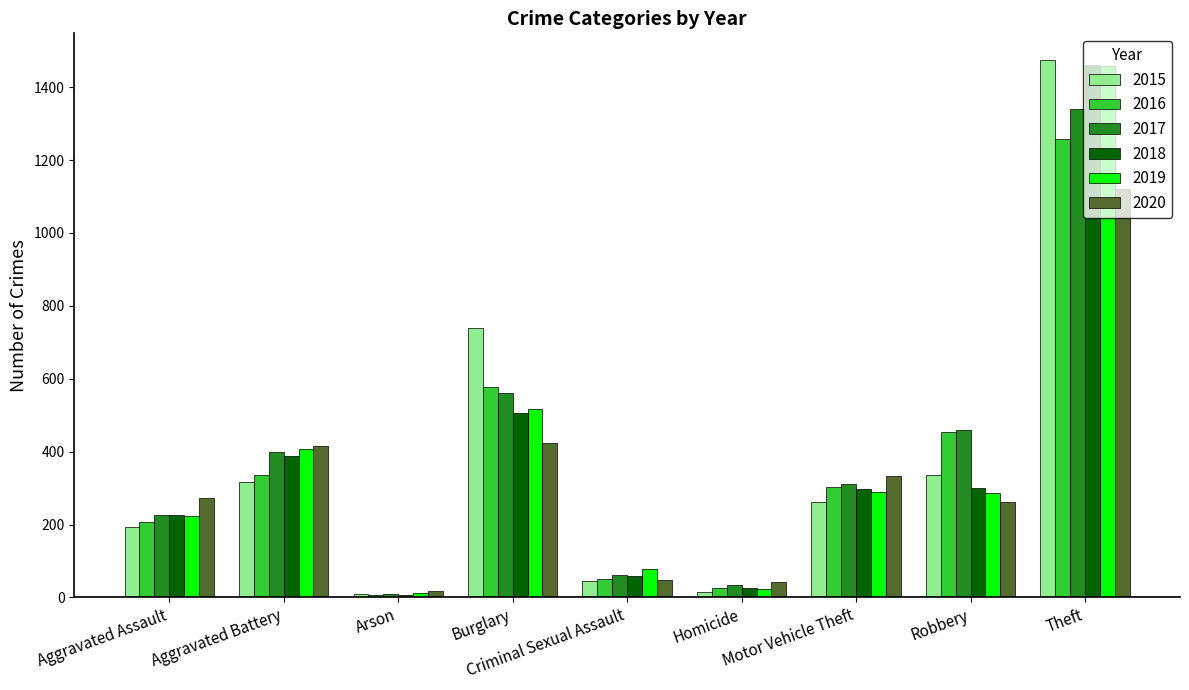

Is the value of 2019 at Arson greater than the value of 2017 at Robbery?

No